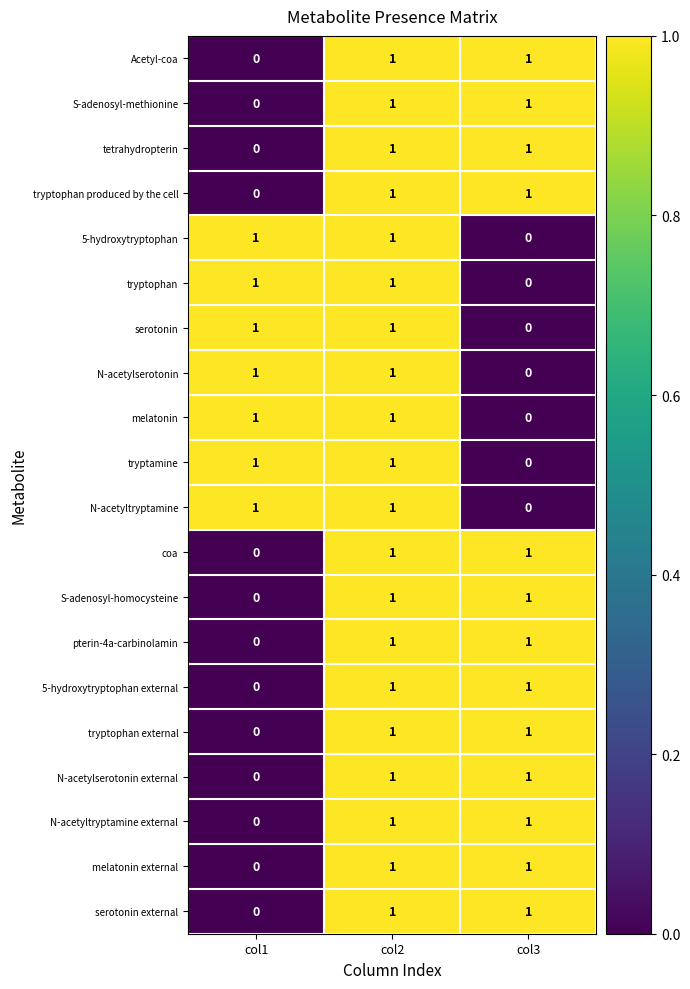

At which label is S-adenosyl-homocysteine closest to 0?

col1